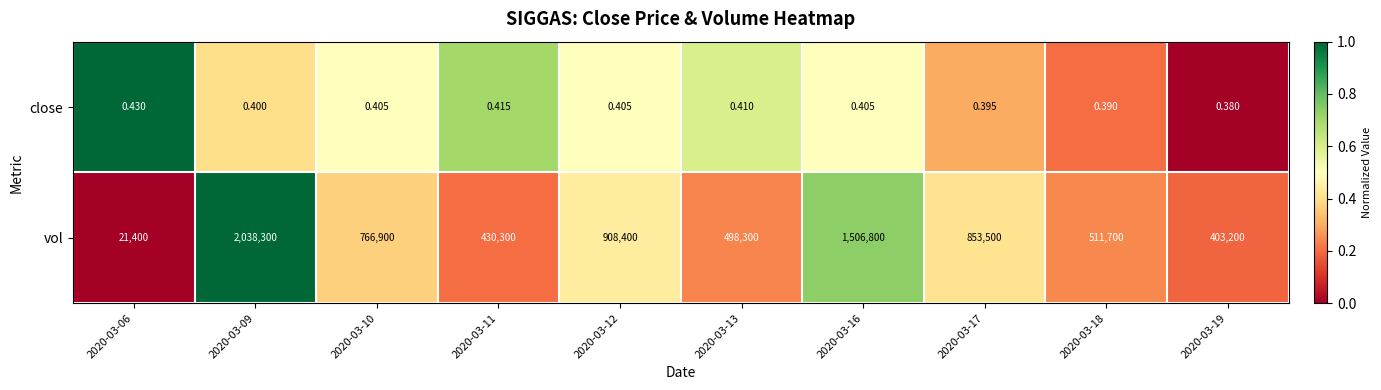

Rank the series by their maximum value, from lowest to highest.

close, vol